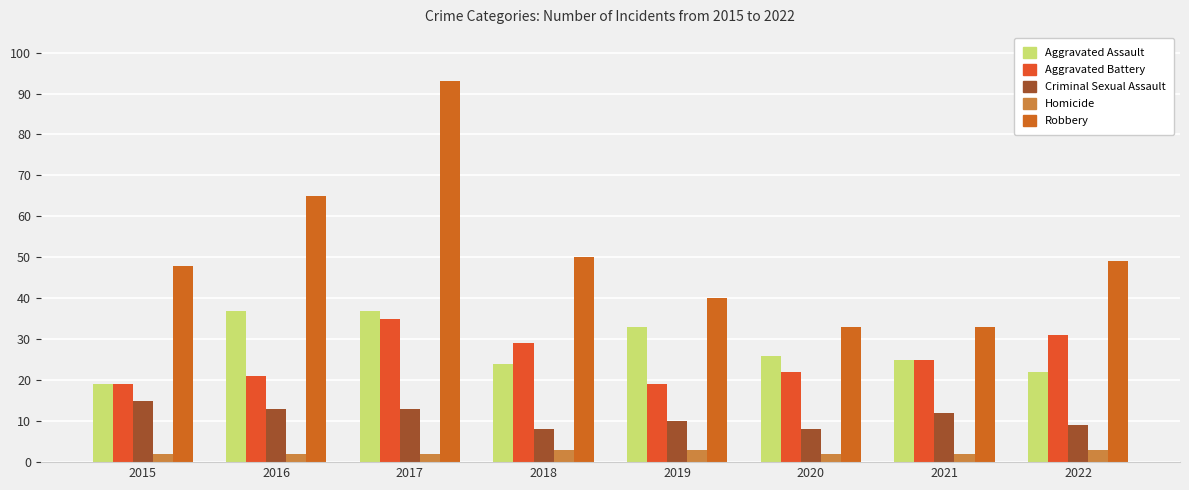

Reading right to left, list all the values displayed in this chart.

Aggravated Assault: 22	25	26	33	24	37	37	19
Aggravated Battery: 31	25	22	19	29	35	21	19
Criminal Sexual Assault: 9	12	8	10	8	13	13	15
Homicide: 3	2	2	3	3	2	2	2
Robbery: 49	33	33	40	50	93	65	48